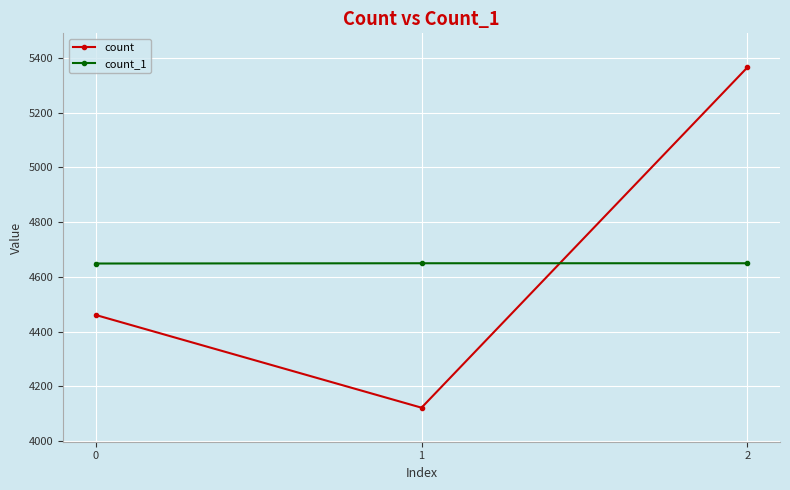

Count the count_1 values in the range 4649 to 4650.

3